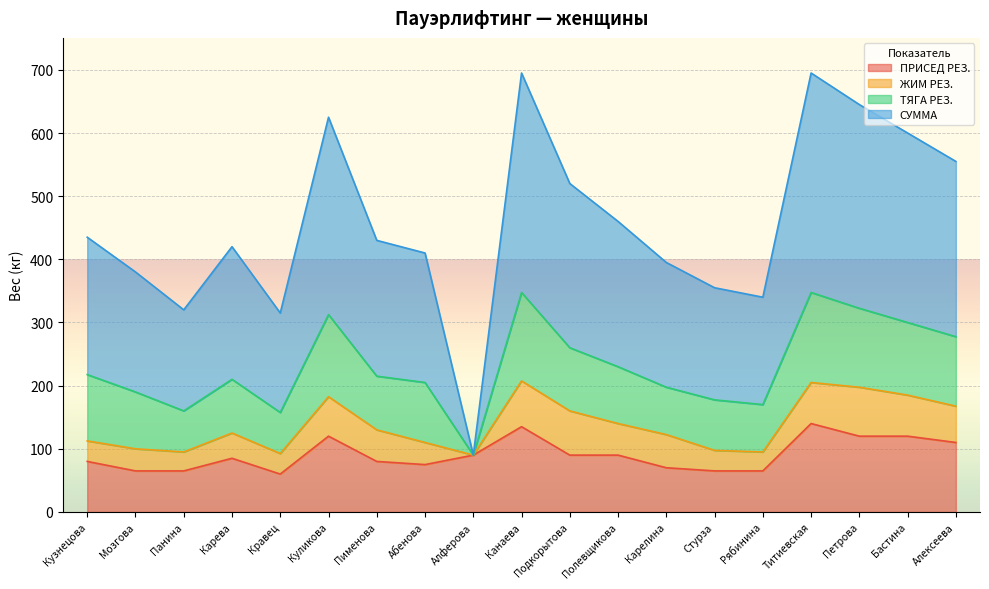

What is the total value across all series at Карелина?

395.0